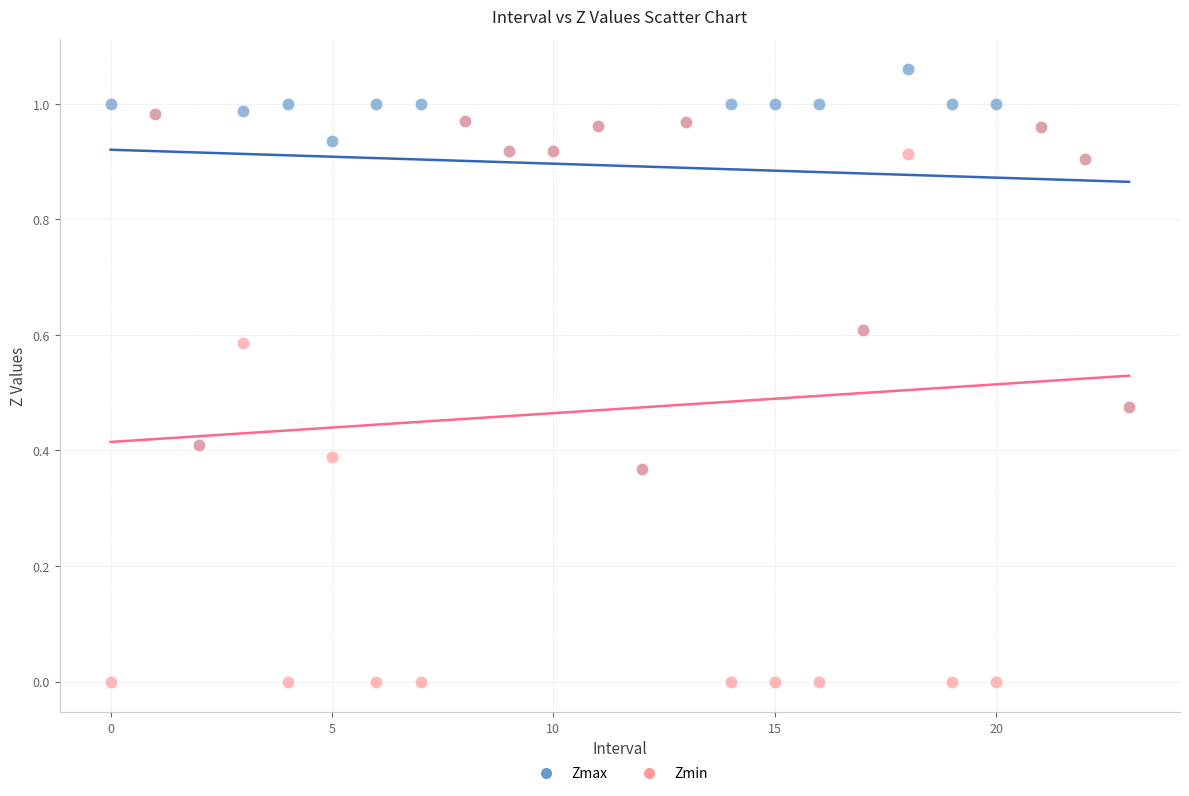

What are all the series names shown in the legend?

Zmax, Zmin